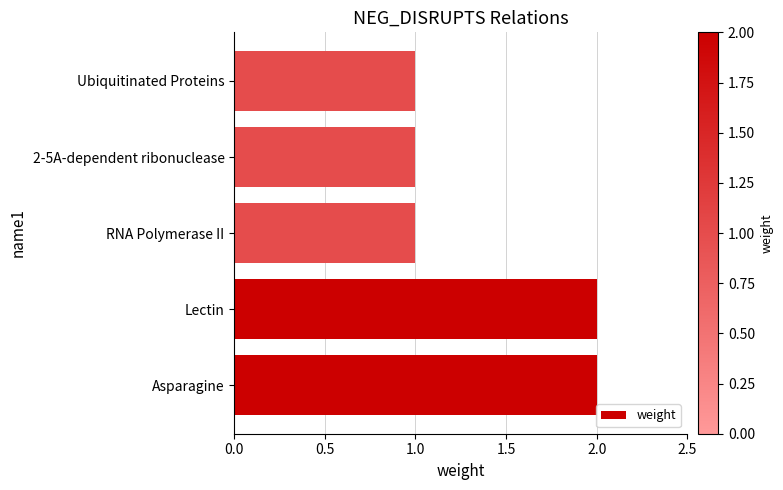

Reading top to bottom, transcribe all the data shown in this chart.

Ubiquitinated Proteins=1	2-5A-dependent ribonuclease=1	RNA Polymerase II=1	Lectin=2	Asparagine=2